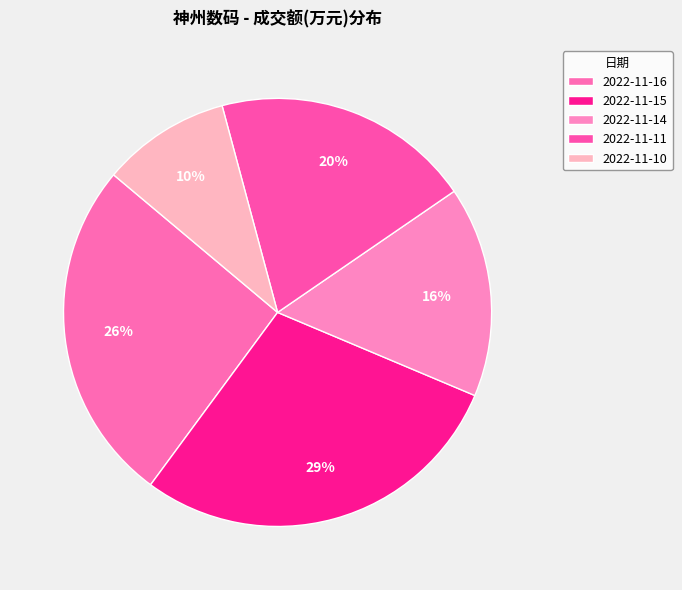

To the nearest percent, what is the difference between the largest and smallest slice percentages?

19%